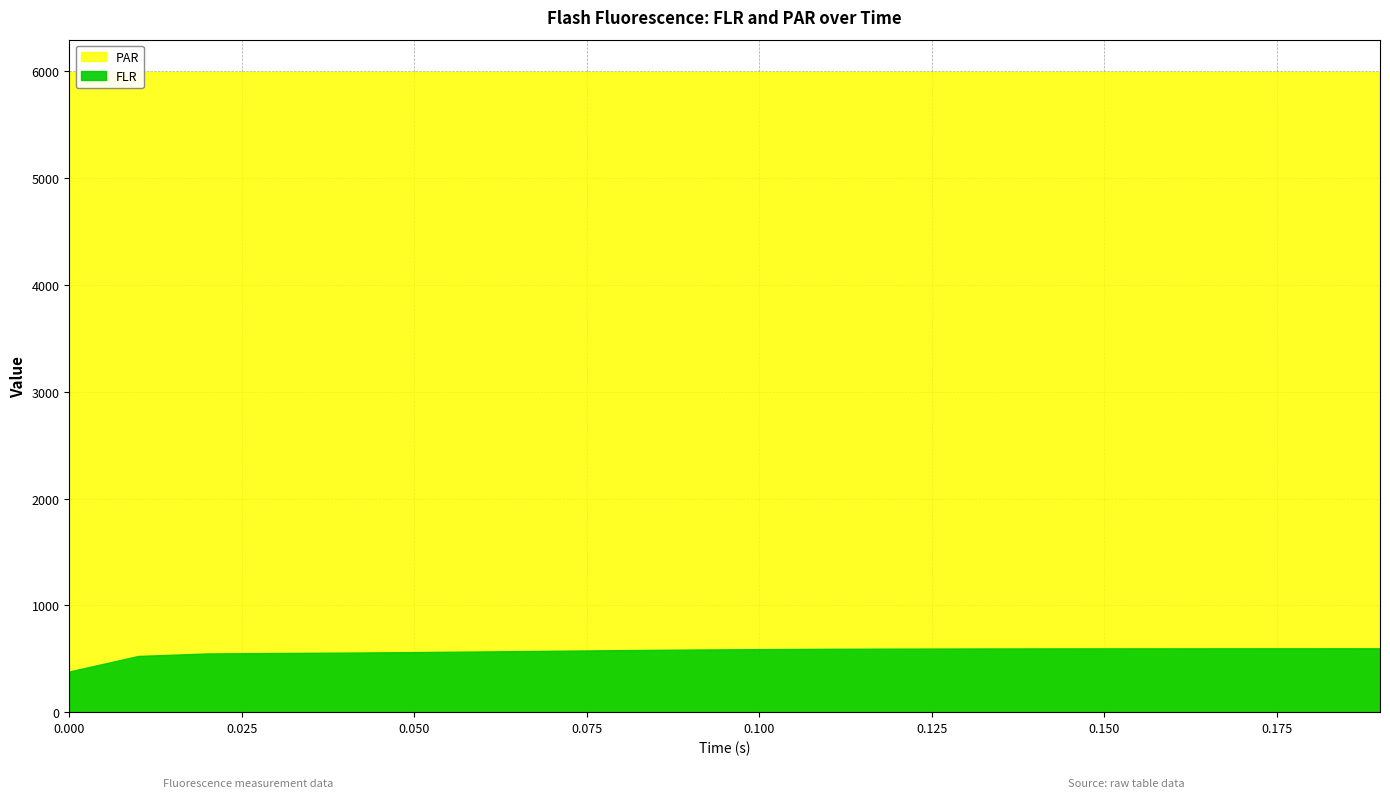

What is the sum of the FLR values at 0.12 and 0.09?

1180.6